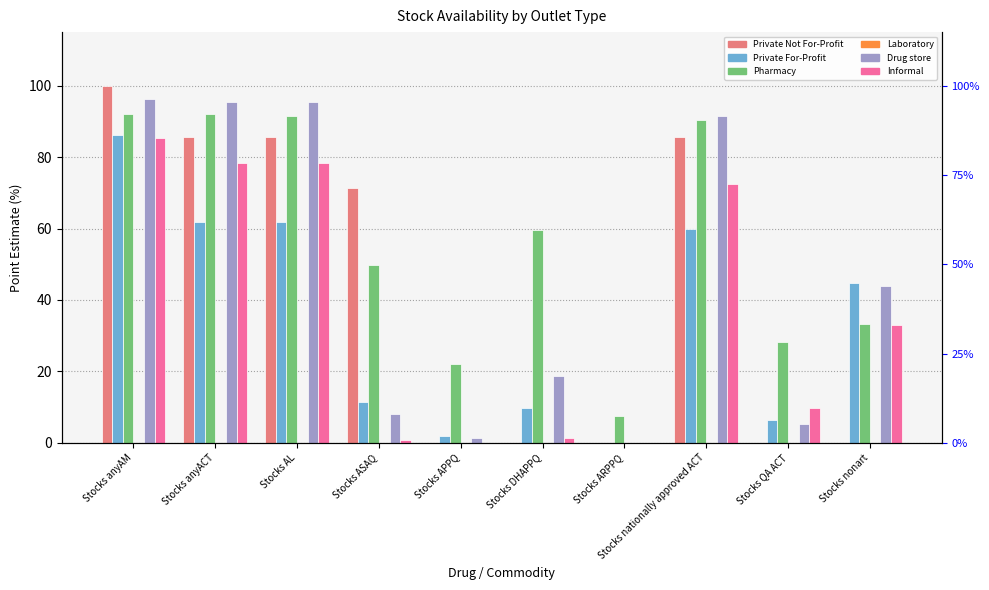

Which has a higher value, Stocks APPQ or Stocks ARPPQ?

Stocks APPQ